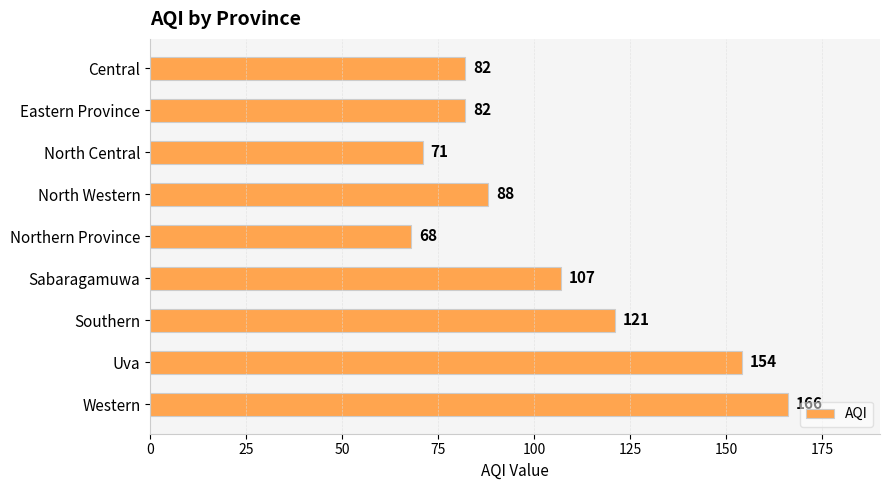

Are the bars grouped side by side (vs. stacked)?

No